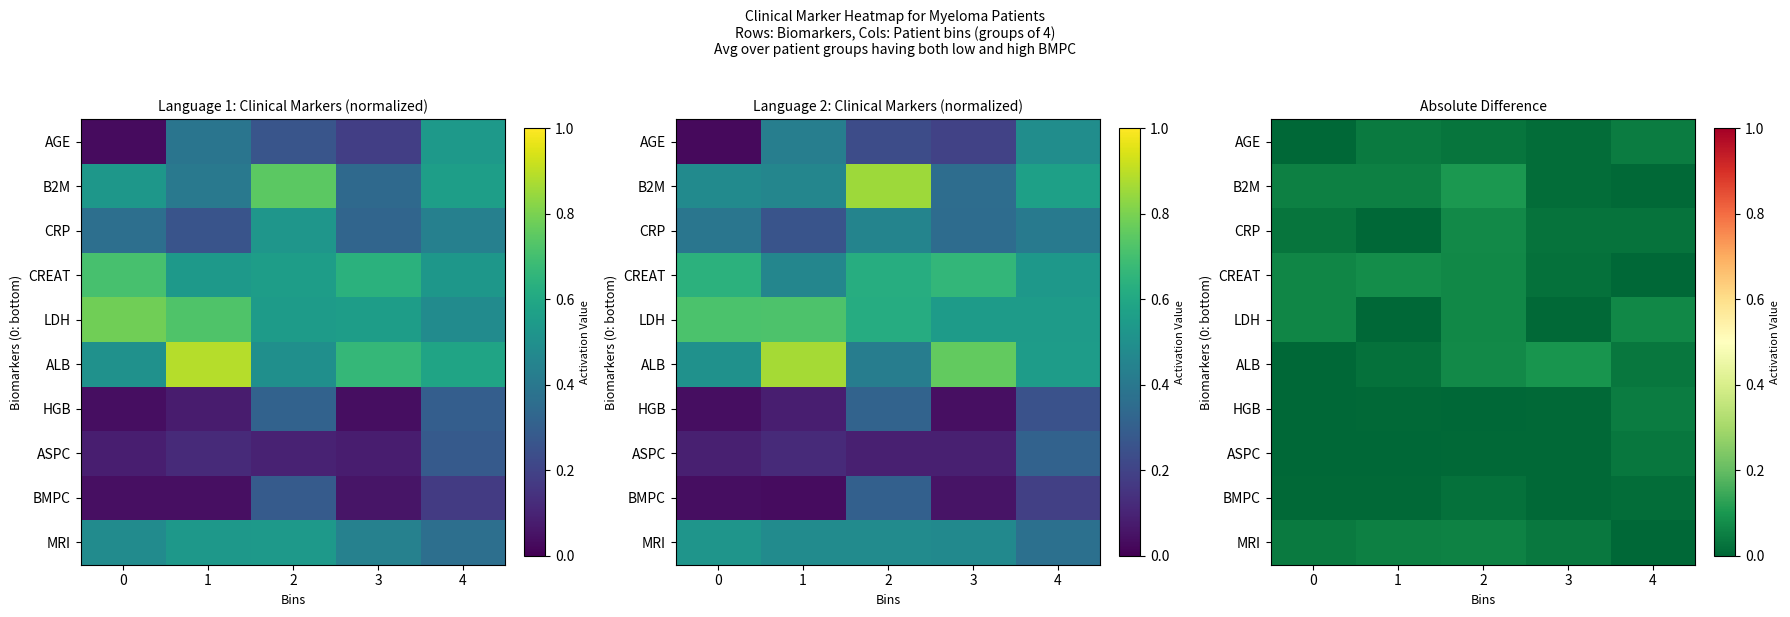

What is the spread (max minus min) of values at 0?

0.1